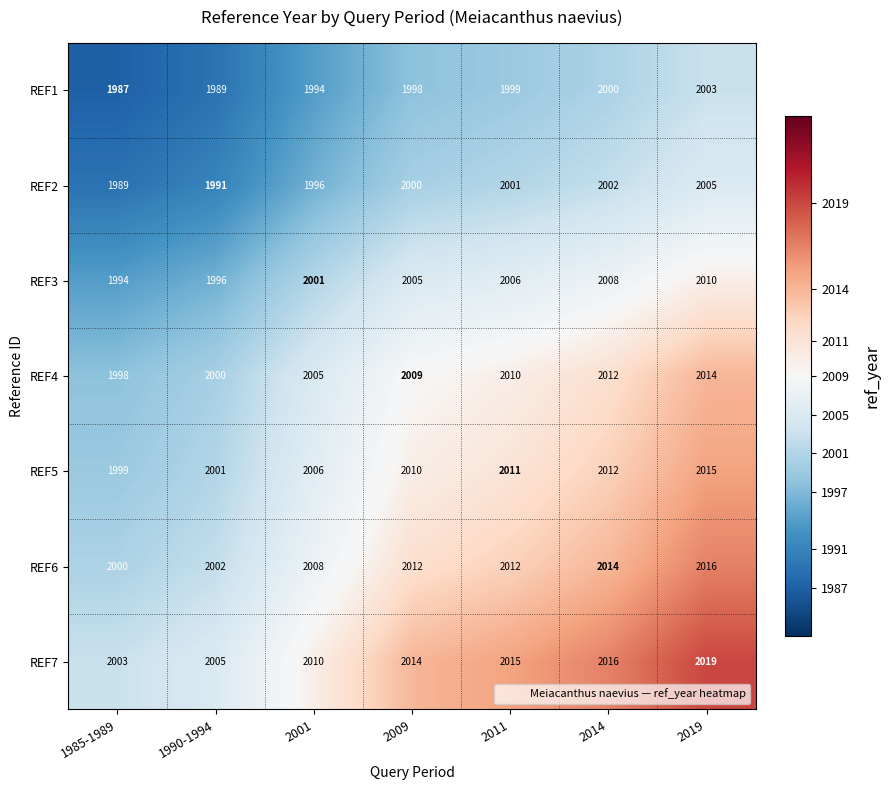

The value of REF5 at 2011 is 1335. True or false?

False